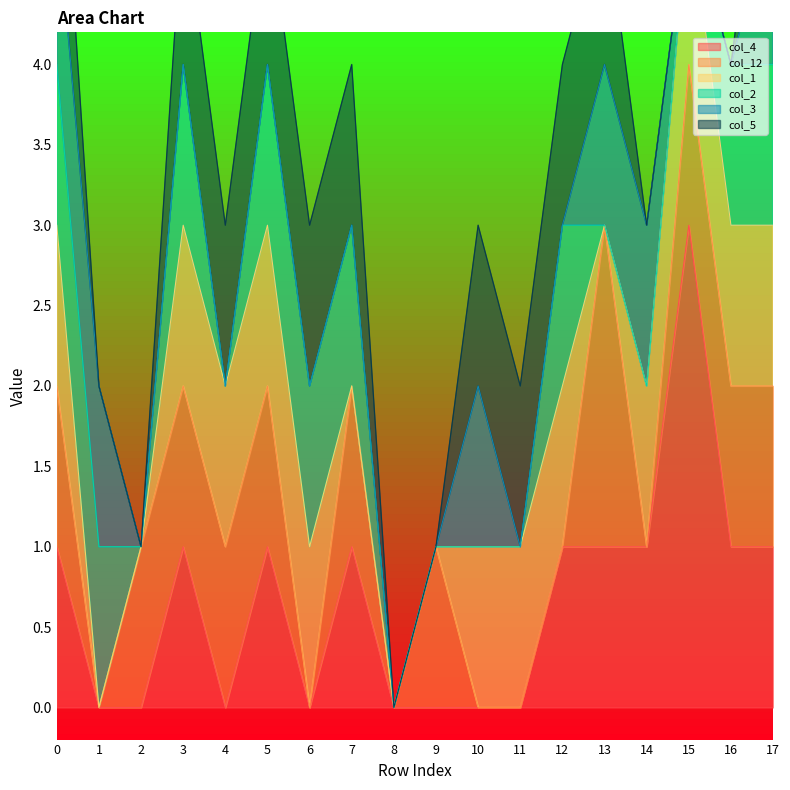

Reading left to right, list all the values displayed in this chart.

col_4: 1	0	0	1	0	1	0	1	0	0	0	0	1	1	1	3	1	1
col_12: 1	0	1	1	1	1	0	1	0	1	0	0	0	2	0	1	1	1
col_1: 1	0	0	1	1	1	1	0	0	0	1	1	1	0	1	1	1	1
col_2: 1	1	0	1	0	1	1	1	0	0	0	0	1	0	0	0	1	1
col_3: 1	1	0	0	0	0	0	0	0	0	1	0	0	1	1	0	0	1
col_5: 1	0	0	1	1	1	1	1	0	0	1	1	1	1	0	0	0	1